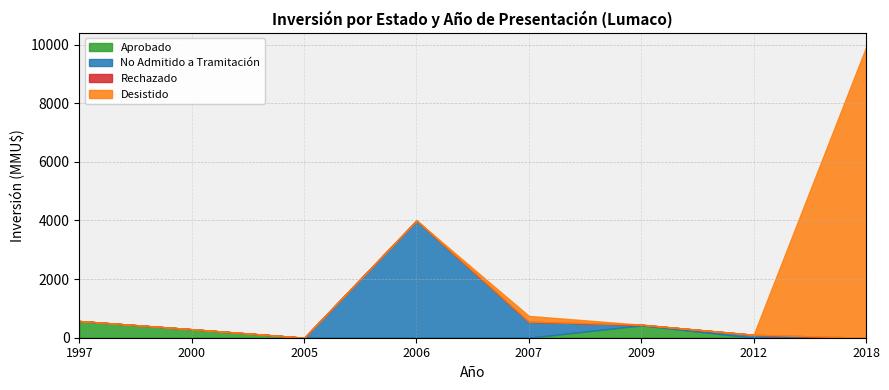

True or false: Rechazado and No Admitido a Tramitación intersect in this chart.

False